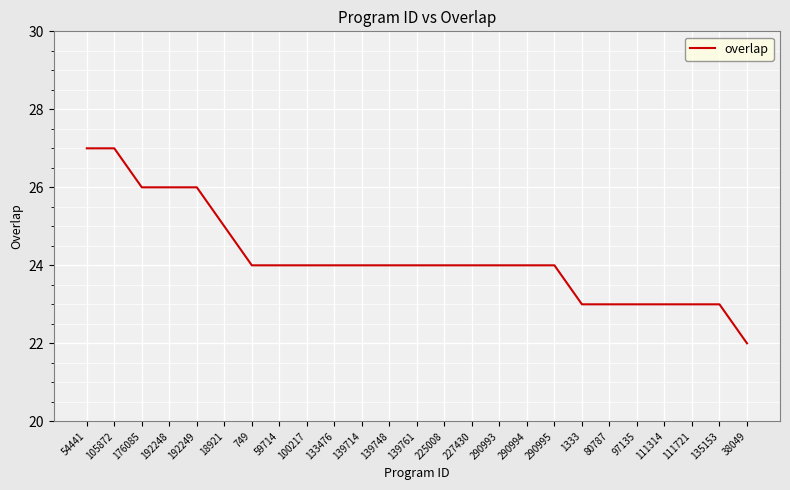

What is the greatest value displayed?

27